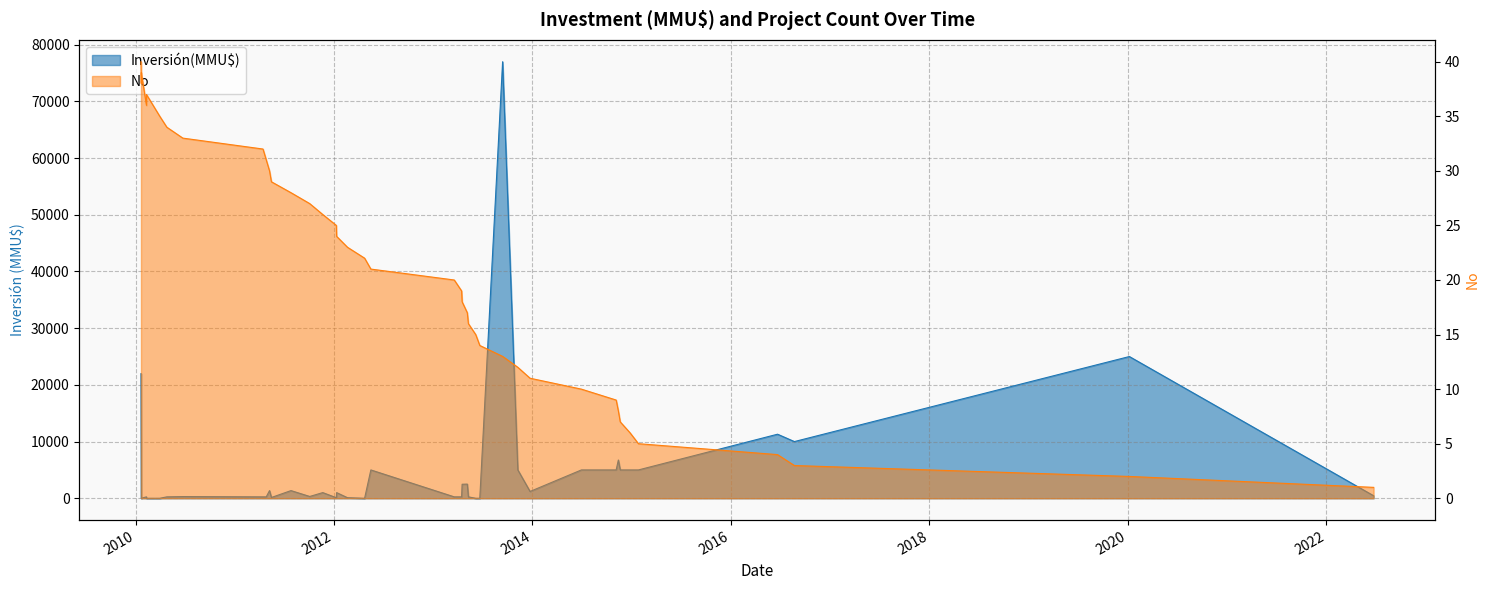

What is the value of the 18th point from the left?

23